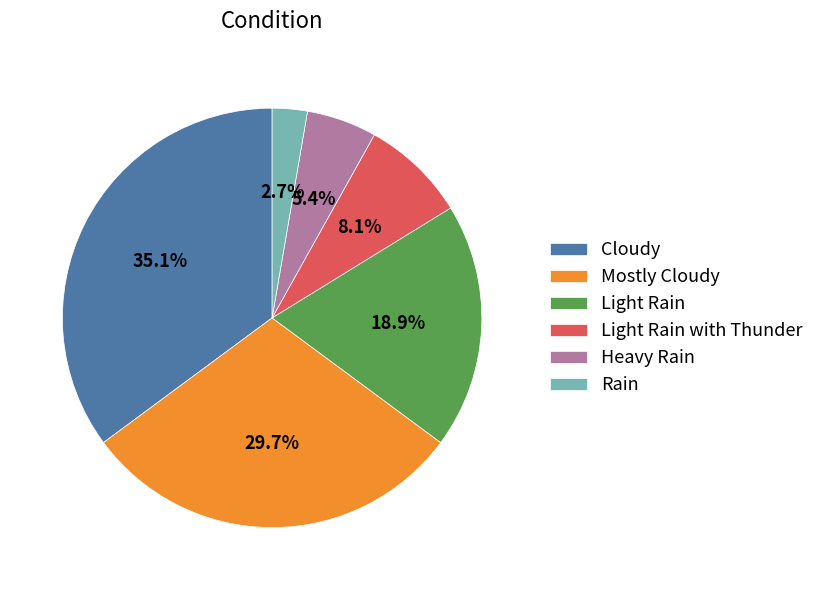

Between Rain and Light Rain, which is larger?

Light Rain